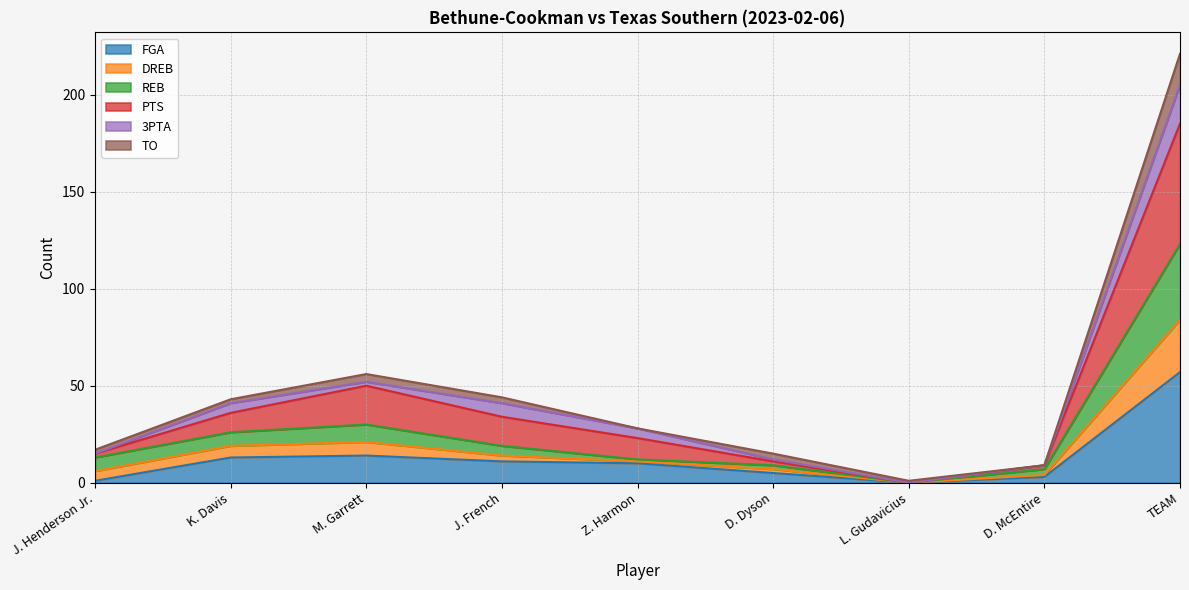

At which category is the sum across all series the highest?

TEAM